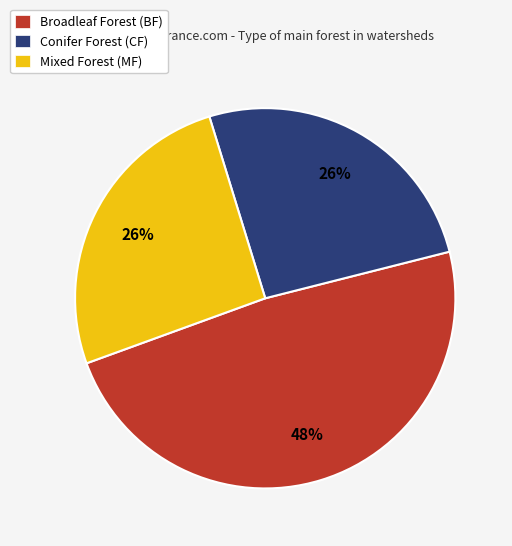

To the nearest percent, what is the average slice percentage?

33%